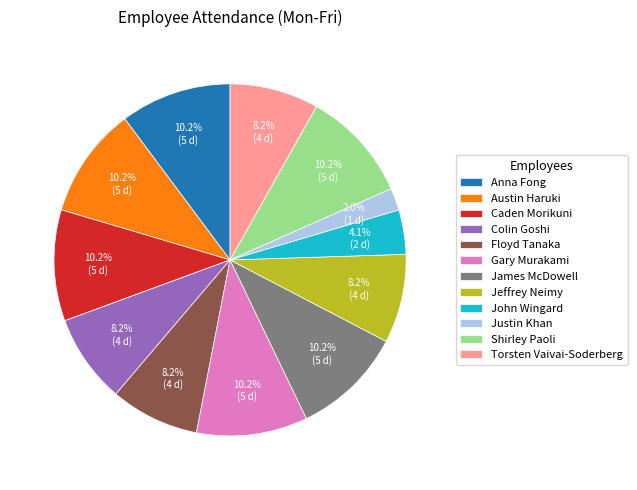

To the nearest percent, what is the difference between the Jeffrey Neimy and Gary Murakami slice percentages?

2%